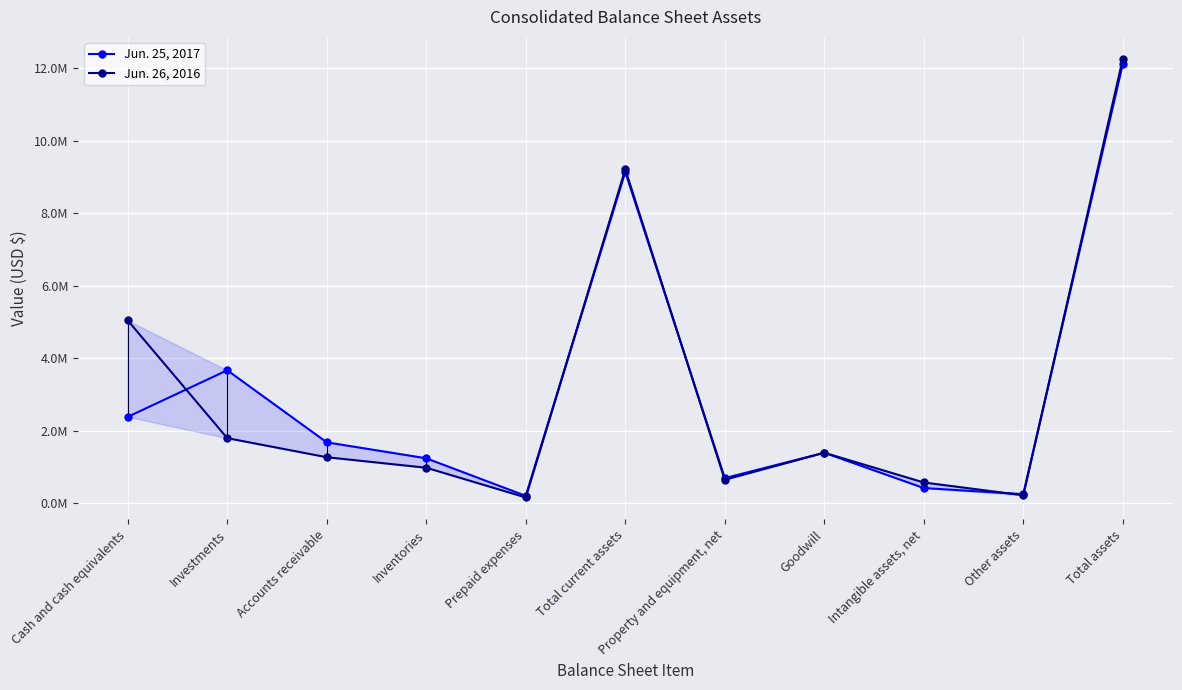

How many times do Jun. 26, 2016 and Jun. 25, 2017 cross each other?

6